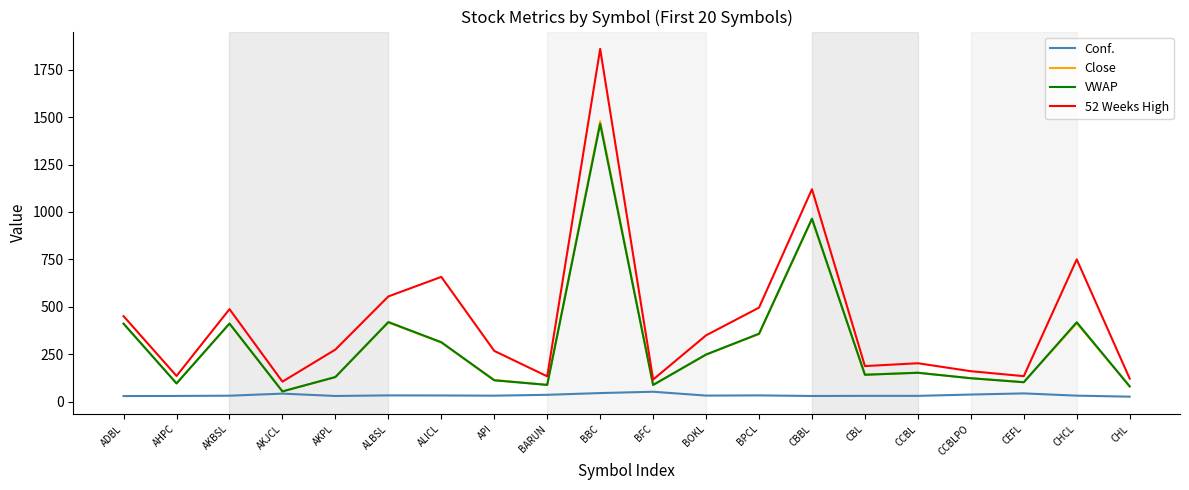

How many categories are shown in the chart?

20